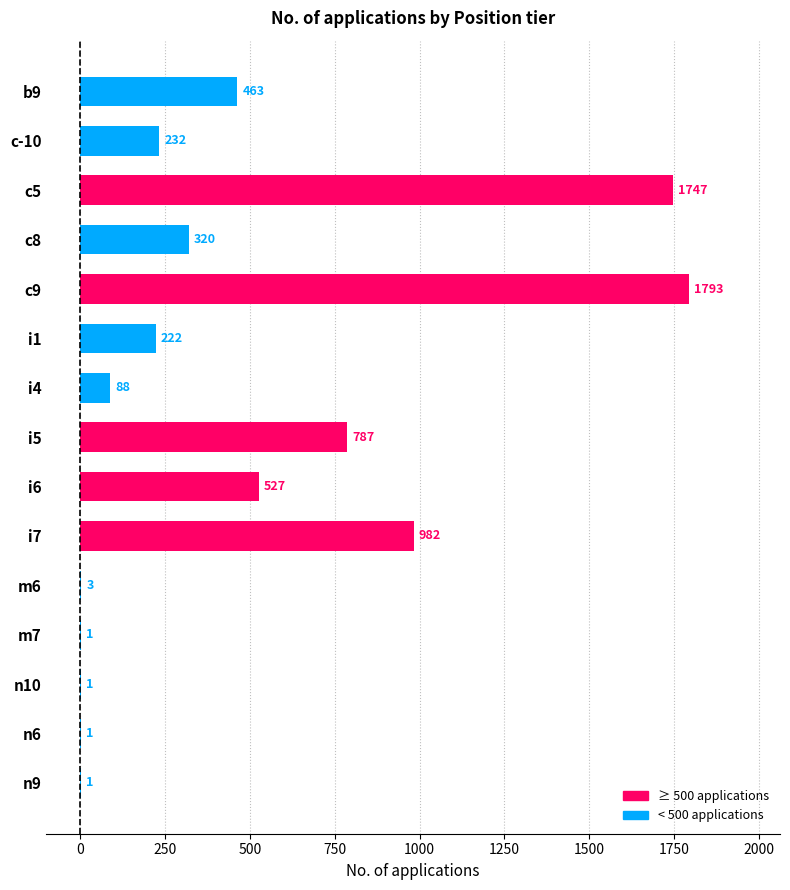

Approximately how many times larger is the value at i6 compared to b9?

1.1